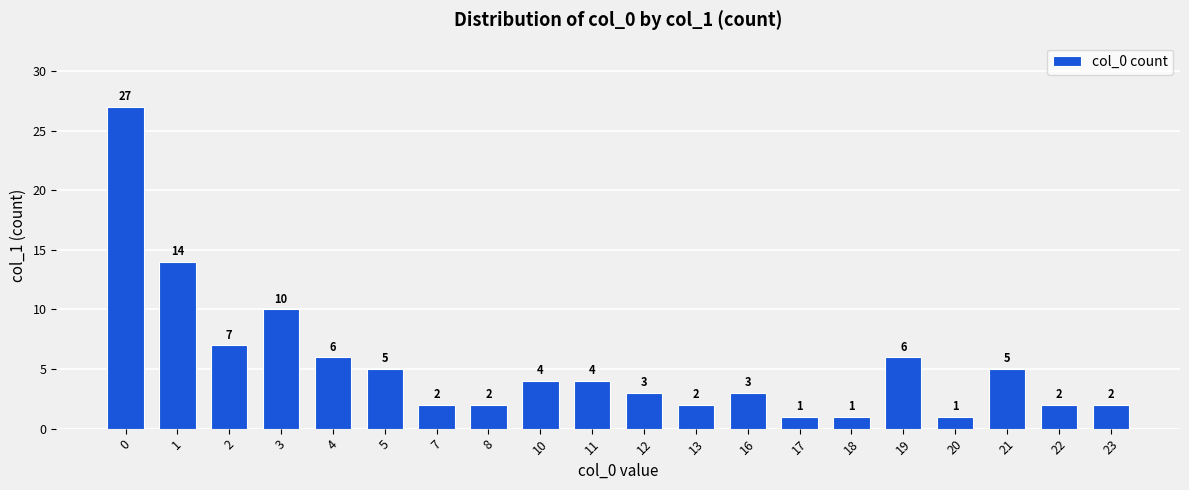

What is the value of the 12th bar from the left?

2